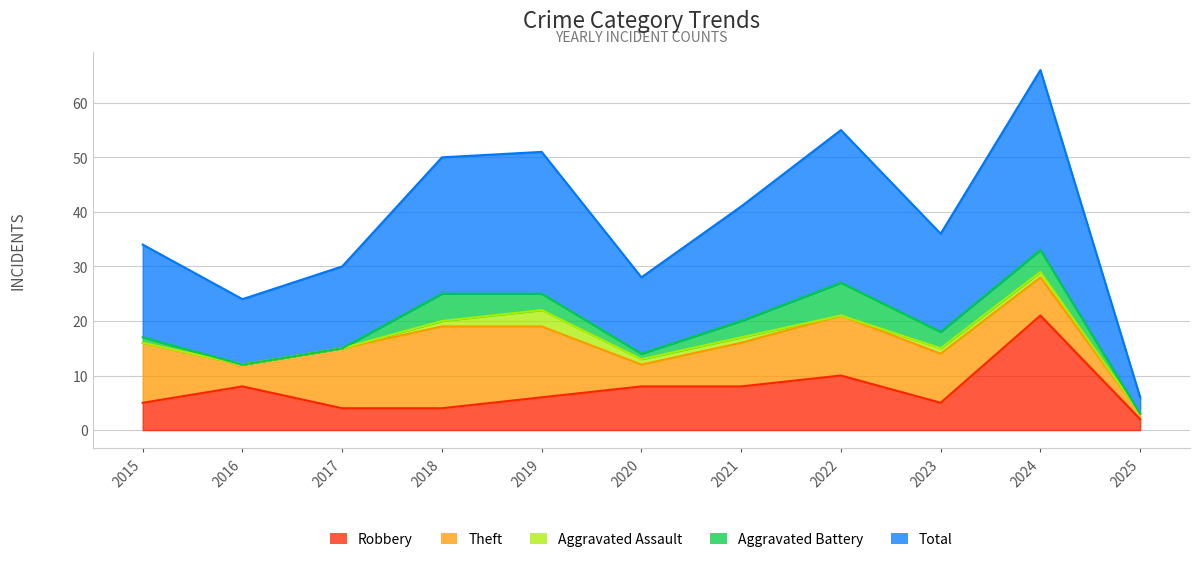

What is the maximum value for Total?

33